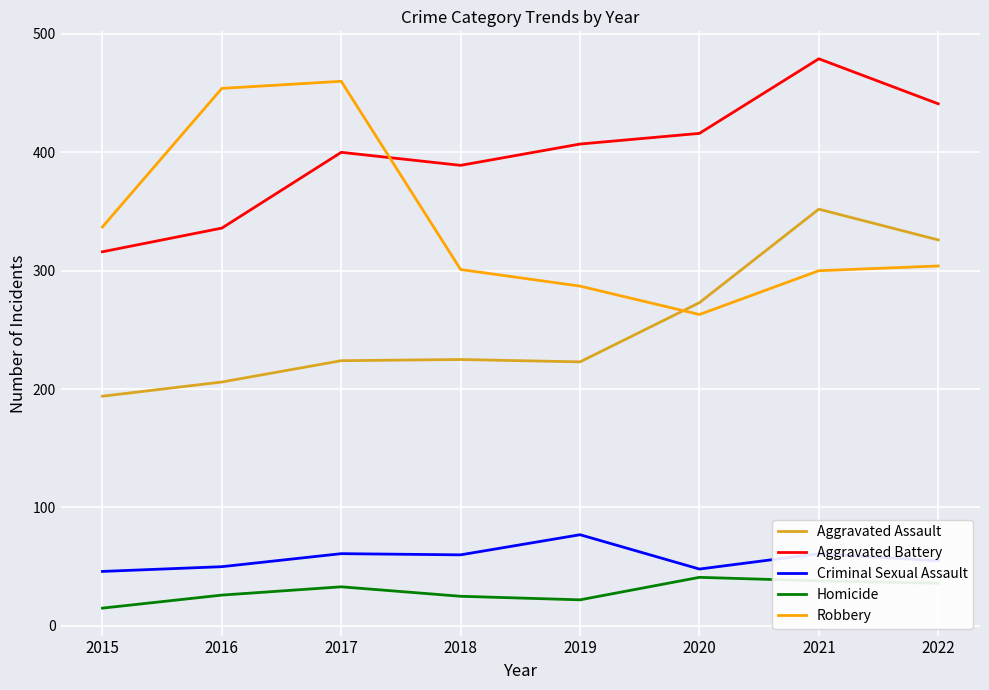

How many series are shown in this chart?

5